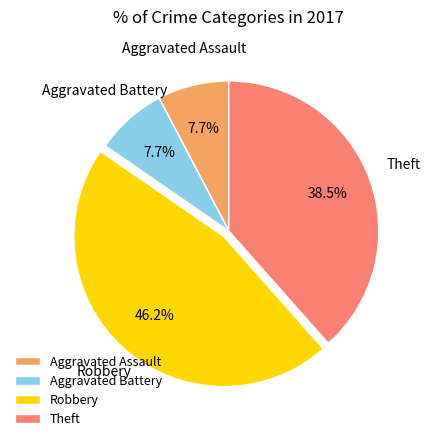

Is Robbery the majority of the pie?

No